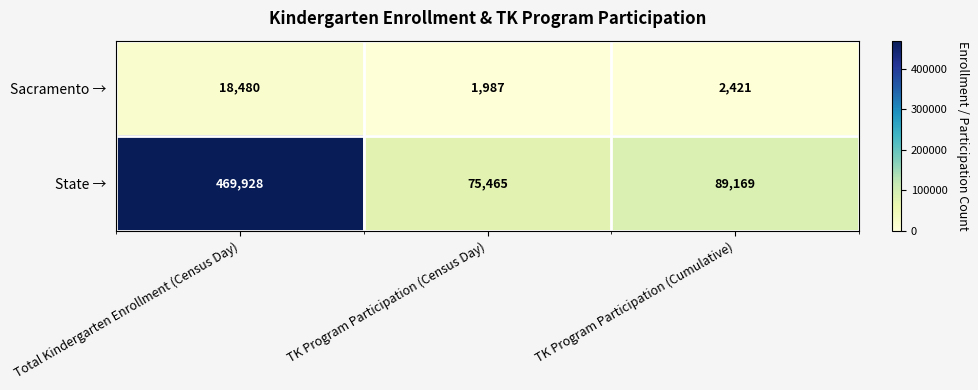

What is the average value of the Sacramento → series?

7629